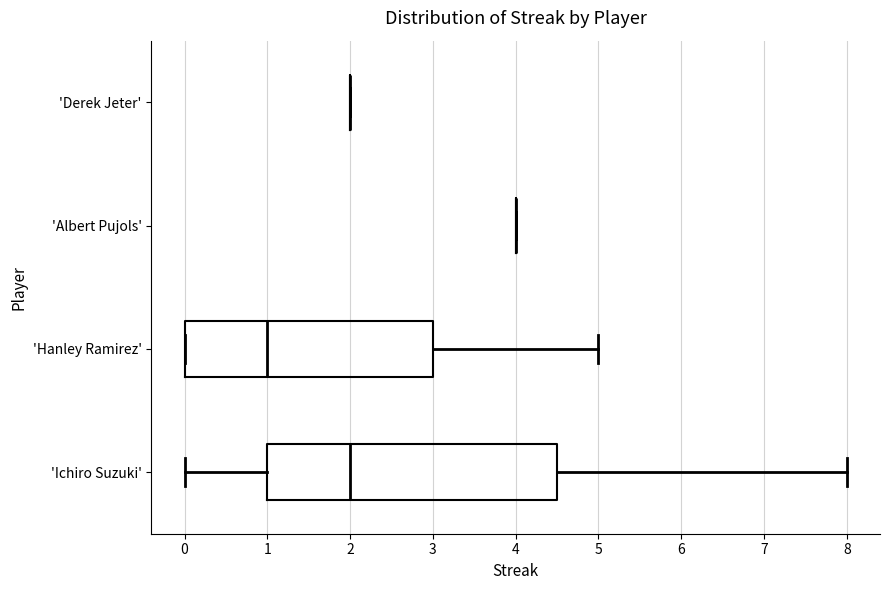

Reading bottom to top, transcribe this box plot: for each box, give where its median line is, the range the box spans, and where its two whiskers end, as read against the x-axis. The values are not printed on the chart, so give them approximately, as read against the axis.

'Ichiro Suzuki': median 2.0, box 1.0 to 4.5, whiskers 0.0 to 8.0
'Hanley Ramirez': median 1.0, box 0.0 to 3.0, whiskers 0.0 to 5.0
'Albert Pujols': box collapsed to a line at 4.0, whiskers 4.0 to 4.0
'Derek Jeter': box collapsed to a line at 2.0, whiskers 2.0 to 2.0